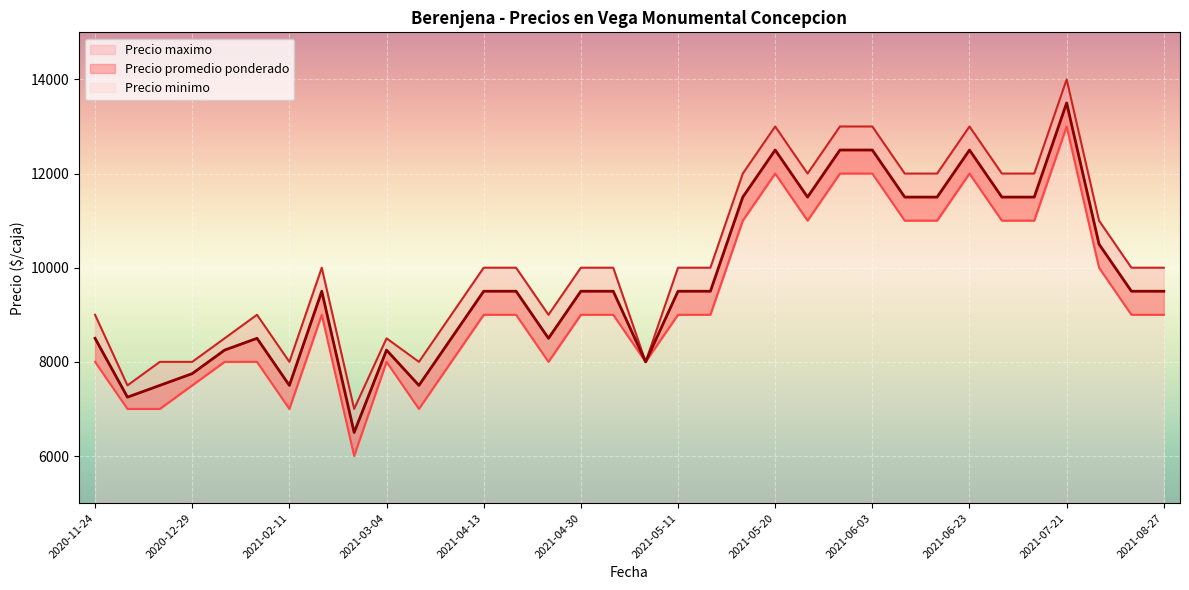

List the series in order of their overall mean, highest first.

Precio maximo, Precio promedio ponderado, Precio minimo